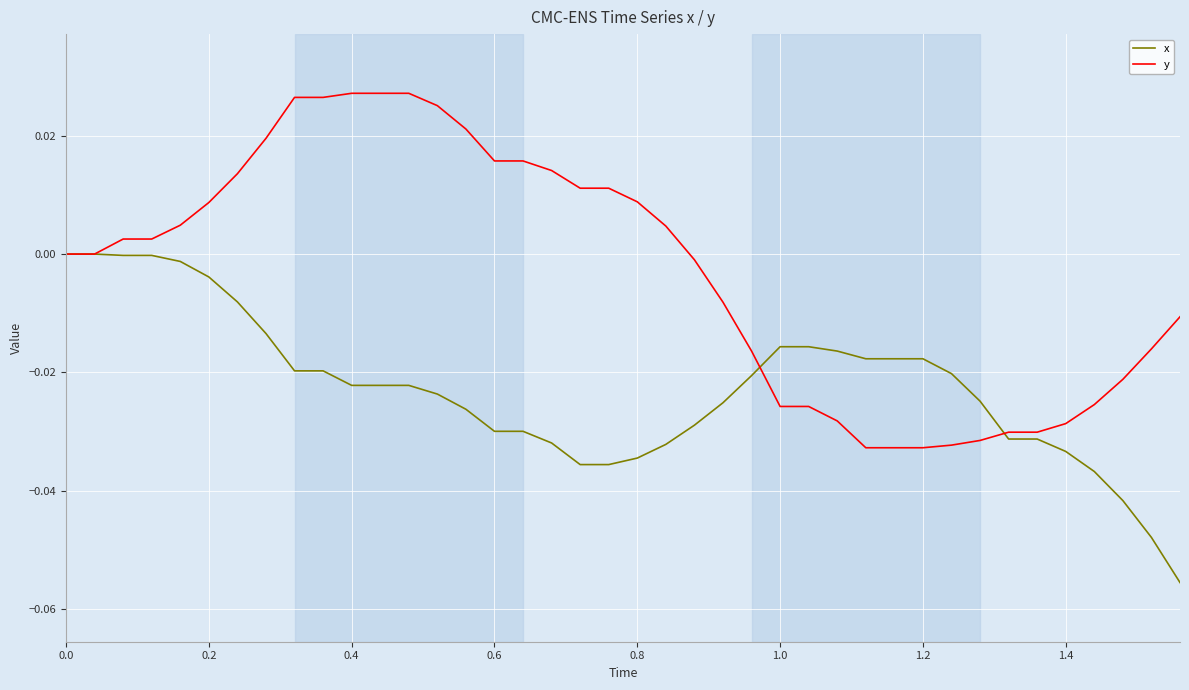

Which series has the widest spread of values?

y